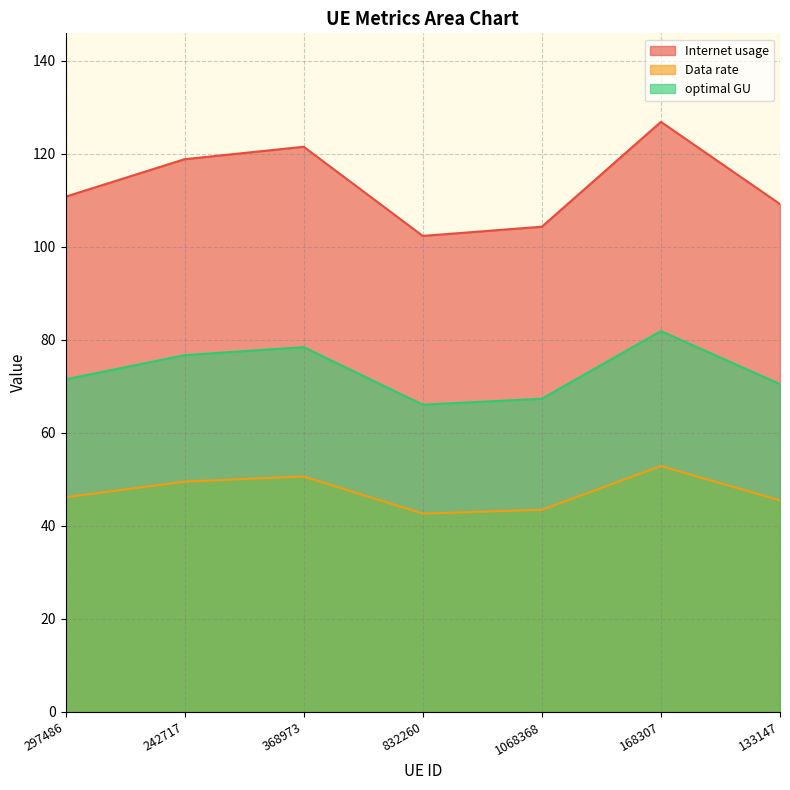

Reading left to right, list all the values displayed in this chart.

Internet usage: 297486=110.8	242717=118.9	368973=121.5	832260=102.4	1068368=104.3	168307=126.9	133147=109.2
Data rate: 297486=46.2	242717=49.5	368973=50.6	832260=42.7	1068368=43.5	168307=52.9	133147=45.5
optimal GU: 297486=71.5	242717=76.7	368973=78.5	832260=66.1	1068368=67.4	168307=81.9	133147=70.5